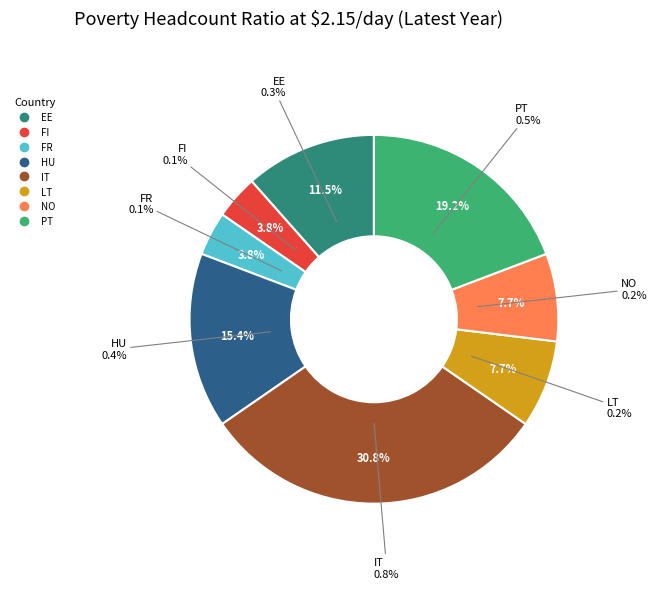

Is it true that NO is 20% of the pie?

False